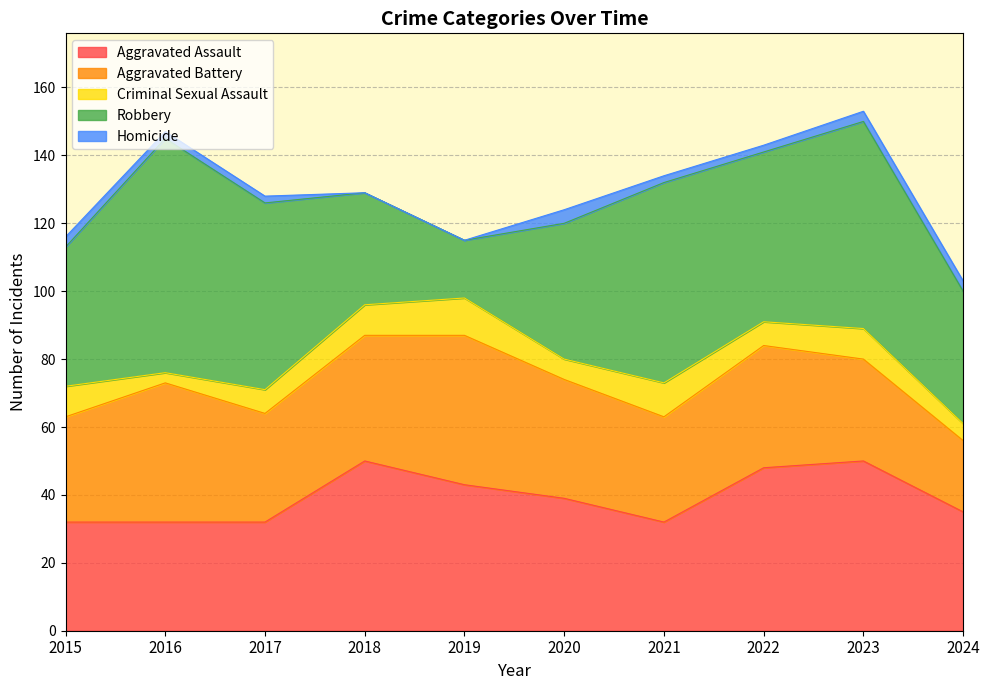

What is the difference between the Criminal Sexual Assault values at 2017 and 2021?

3